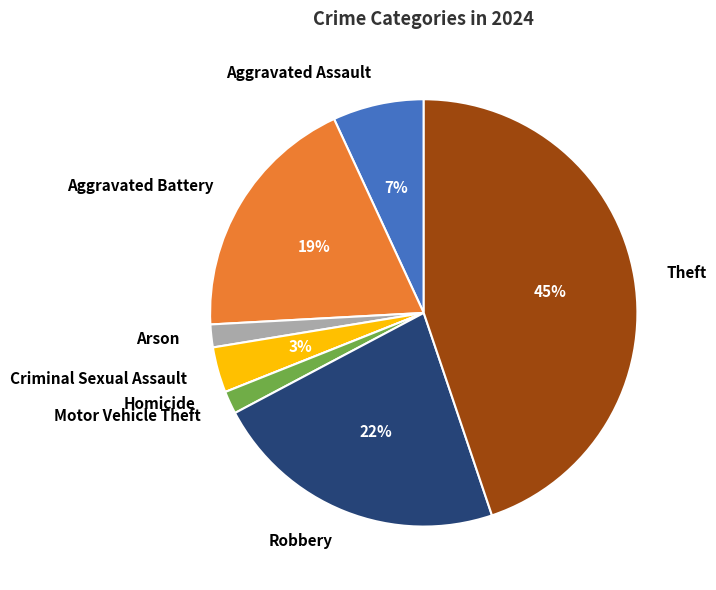

What percentage is the Motor Vehicle Theft slice, to the nearest percent?

2%